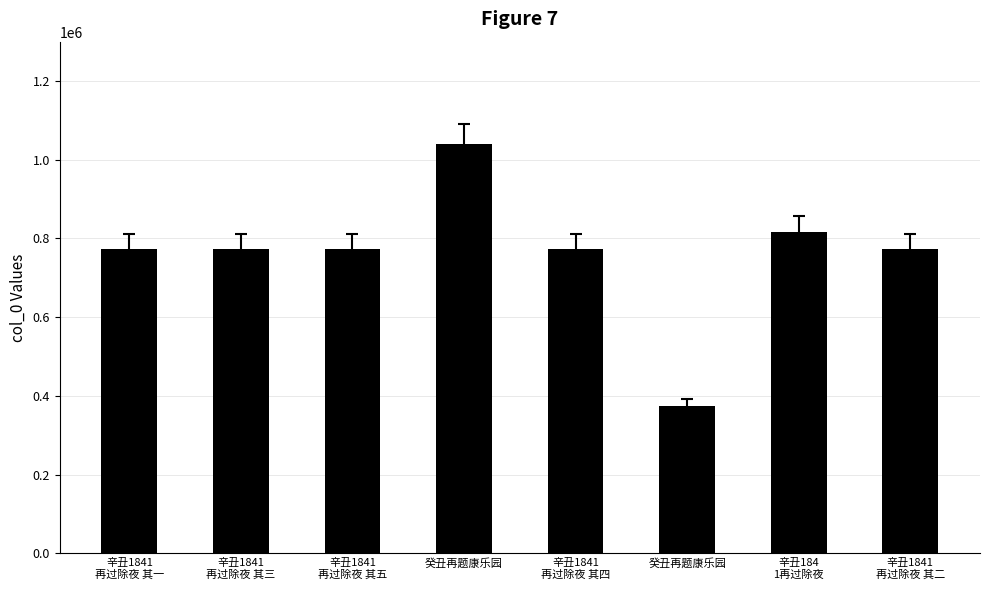

Does the chart contain any negative values?

No